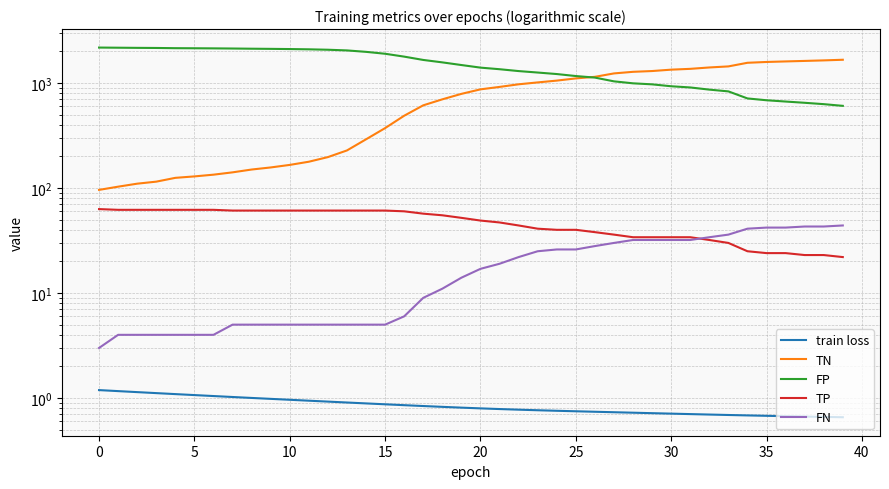

Rank the series at 12 from lowest to highest value.

train loss, FN, TP, TN, FP